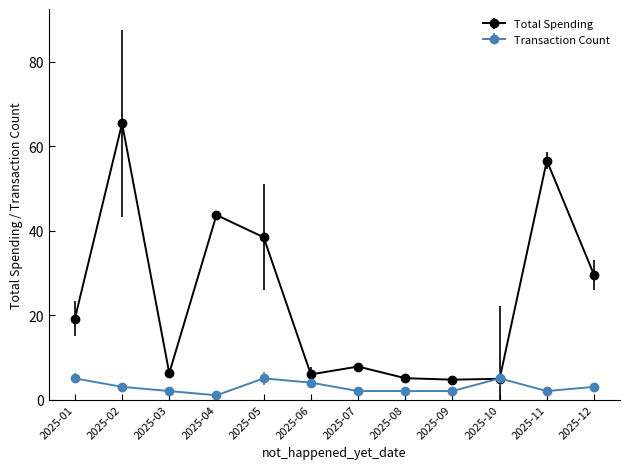

Which series has the widest spread of values?

Total Spending